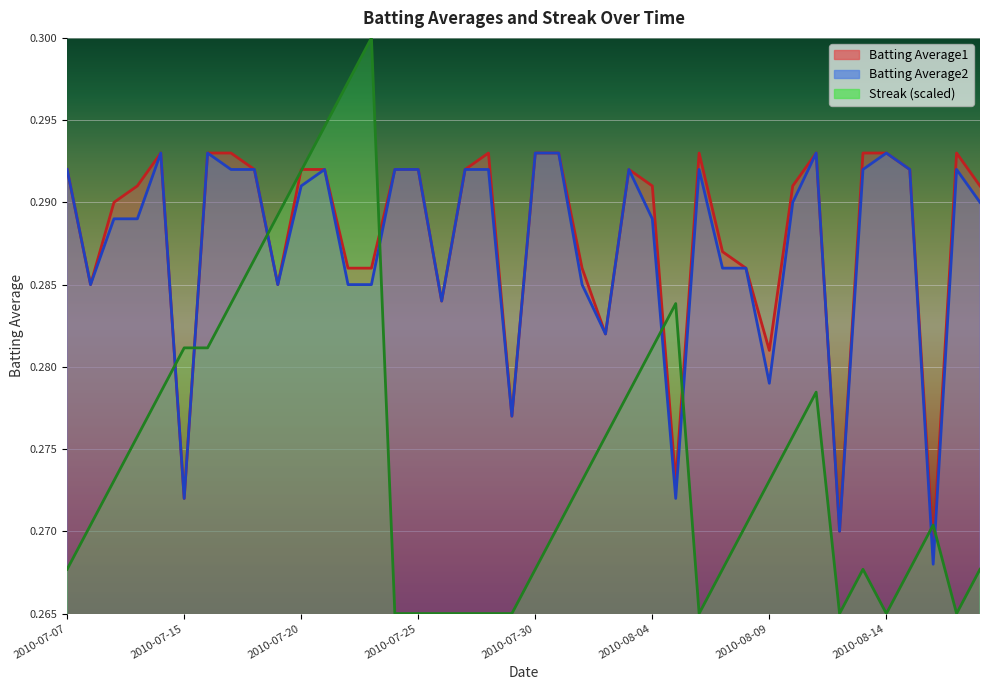

List the labels in order of Batting Average1 value, largest first.

2010-07-11, 2010-07-16, 2010-07-17, 2010-07-28, 2010-07-30, 2010-07-31, 2010-08-06, 2010-08-11, 2010-08-13, 2010-08-14, 2010-08-17, 2010-07-07, 2010-07-18, 2010-07-20, 2010-07-21, 2010-07-24, 2010-07-25, 2010-07-27, 2010-08-03, 2010-08-15, 2010-07-10, 2010-08-04, 2010-08-10, 2010-08-18, 2010-07-09, 2010-08-07, 2010-07-22, 2010-07-23, 2010-08-01, 2010-08-08, 2010-07-08, 2010-07-19, 2010-07-26, 2010-08-02, 2010-08-09, 2010-07-29, 2010-08-05, 2010-07-15, 2010-08-12, 2010-08-16